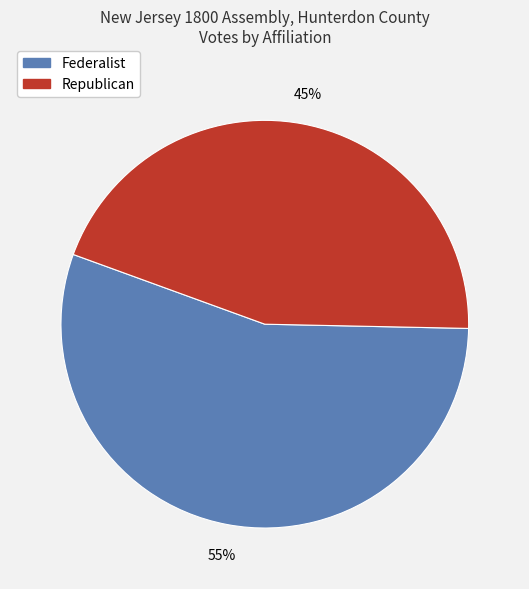

To the nearest percent, what is the difference between the largest and smallest slice percentages?

10%